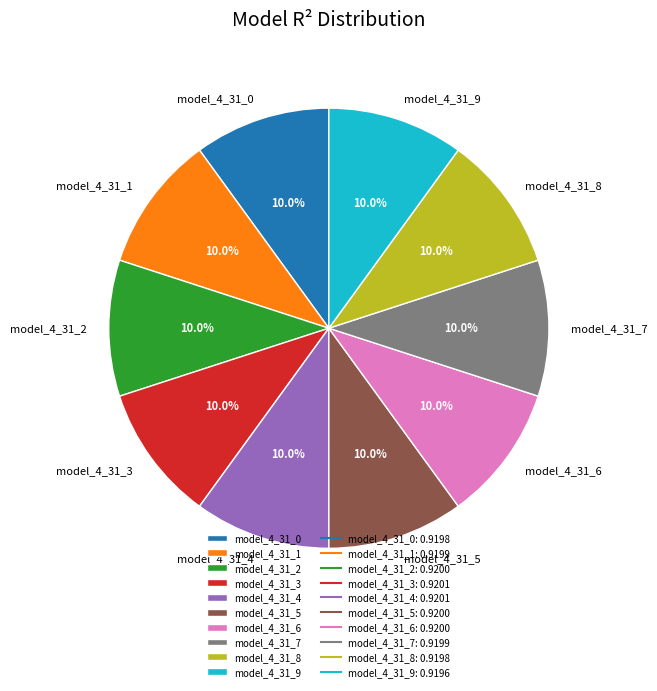

Combined, do model_4_31_0 and model_4_31_7 account for over 50%?

No